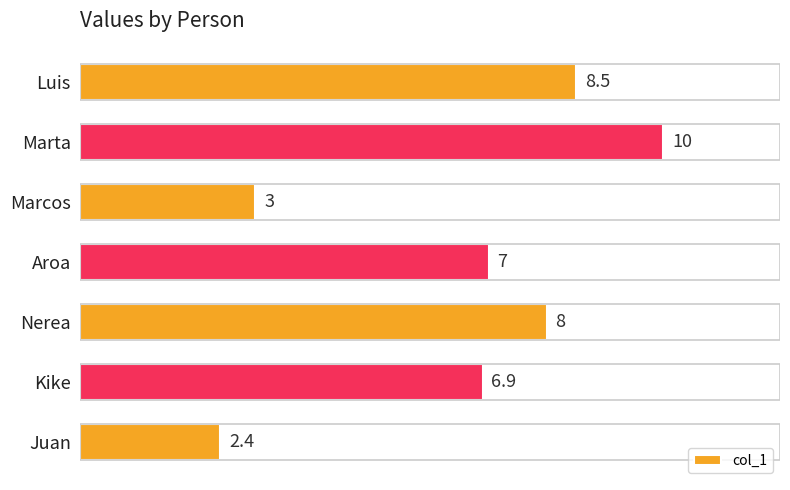

List the labels in order of value, smallest first.

Juan, Marcos, Kike, Aroa, Nerea, Luis, Marta